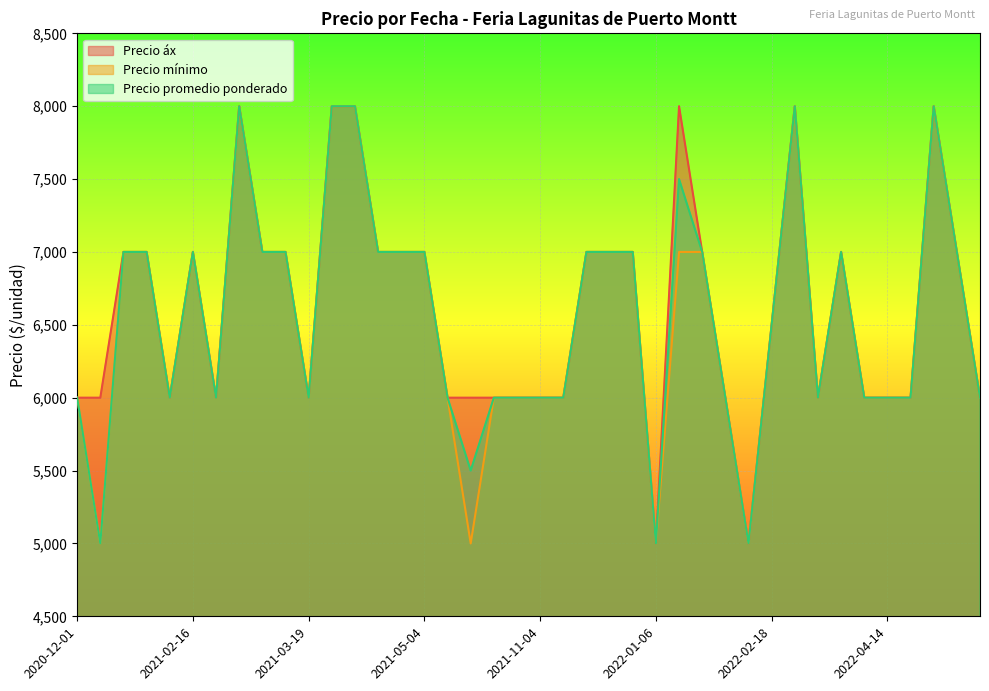

Reading left to right, extract all data points from this chart.

Precio áx: 2020-12-01=6000	2020-12-11=6000	2021-02-05=7000	2021-02-09=7000	2021-02-15=6000	2021-02-16=7000	2021-02-18=6000	2021-02-23=8000	2021-03-09=7000	2021-03-11=7000	2021-03-19=6000	2021-03-30=8000	2021-04-06=8000	2021-04-15=7000	2021-04-27=7000	2021-05-04=7000	2021-07-15=6000	2021-08-17=6000	2021-09-07=6000	2021-09-21=6000	2021-11-04=6000	2021-12-10=6000	2021-12-14=7000	2021-12-17=7000	2022-01-04=7000	2022-01-06=5000	2022-01-11=8000	2022-01-14=7000	2022-02-07=6000	2022-02-08=5000	2022-02-18=6500	2022-02-24=8000	2022-03-08=6000	2022-03-29=7000	2022-04-08=6000	2022-04-14=6000	2022-05-06=6000	2022-05-13=8000	2022-06-03=7000	2022-06-30=6000
Precio mínimo: 2020-12-01=6000	2020-12-11=5000	2021-02-05=7000	2021-02-09=7000	2021-02-15=6000	2021-02-16=7000	2021-02-18=6000	2021-02-23=8000	2021-03-09=7000	2021-03-11=7000	2021-03-19=6000	2021-03-30=8000	2021-04-06=8000	2021-04-15=7000	2021-04-27=7000	2021-05-04=7000	2021-07-15=6000	2021-08-17=5000	2021-09-07=6000	2021-09-21=6000	2021-11-04=6000	2021-12-10=6000	2021-12-14=7000	2021-12-17=7000	2022-01-04=7000	2022-01-06=5000	2022-01-11=7000	2022-01-14=7000	2022-02-07=6000	2022-02-08=5000	2022-02-18=6500	2022-02-24=8000	2022-03-08=6000	2022-03-29=7000	2022-04-08=6000	2022-04-14=6000	2022-05-06=6000	2022-05-13=8000	2022-06-03=7000	2022-06-30=6000
Precio promedio ponderado: 2020-12-01=6000	2020-12-11=5000	2021-02-05=7000	2021-02-09=7000	2021-02-15=6000	2021-02-16=7000	2021-02-18=6000	2021-02-23=8000	2021-03-09=7000	2021-03-11=7000	2021-03-19=6000	2021-03-30=8000	2021-04-06=8000	2021-04-15=7000	2021-04-27=7000	2021-05-04=7000	2021-07-15=6000	2021-08-17=5500	2021-09-07=6000	2021-09-21=6000	2021-11-04=6000	2021-12-10=6000	2021-12-14=7000	2021-12-17=7000	2022-01-04=7000	2022-01-06=5000	2022-01-11=7500	2022-01-14=7000	2022-02-07=6000	2022-02-08=5000	2022-02-18=6500	2022-02-24=8000	2022-03-08=6000	2022-03-29=7000	2022-04-08=6000	2022-04-14=6000	2022-05-06=6000	2022-05-13=8000	2022-06-03=7000	2022-06-30=6000